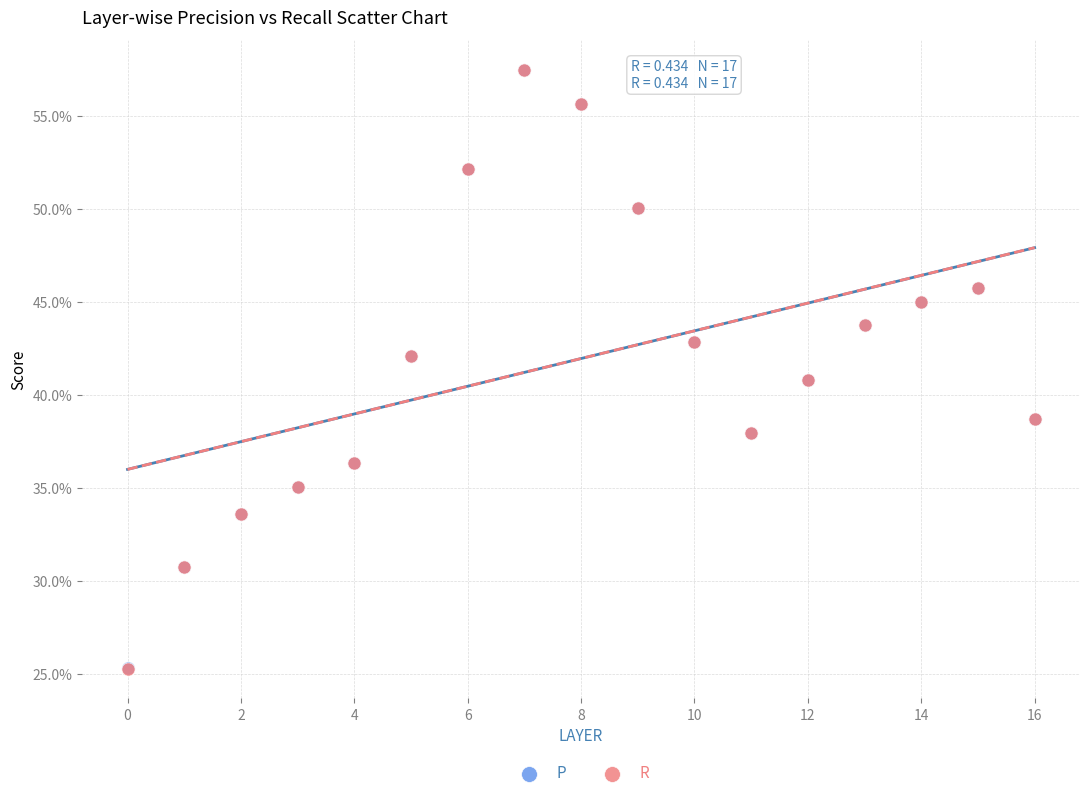

What are all the series names shown in the legend?

P, R